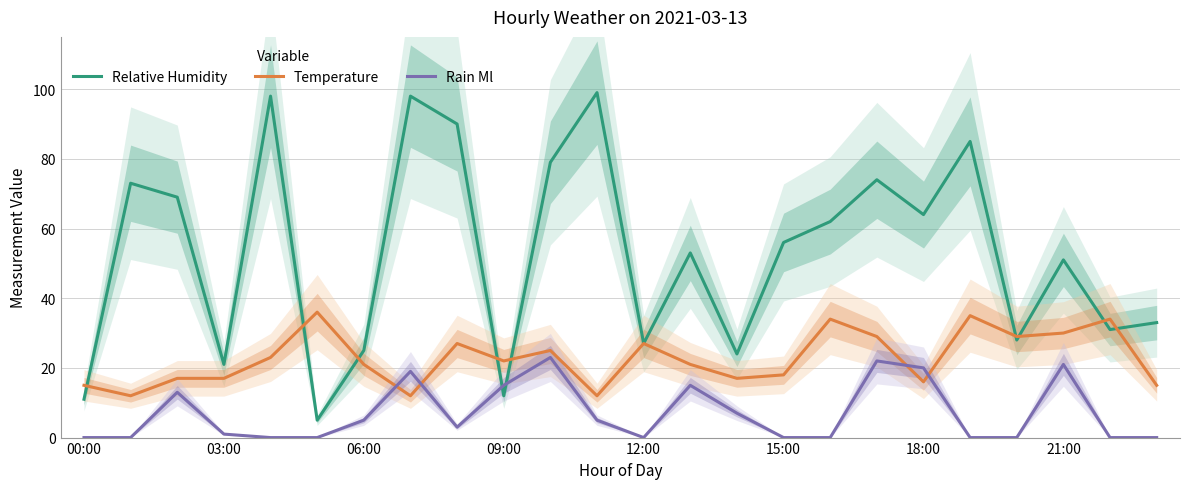

Which label corresponds to the smallest value in the chart?

00:00